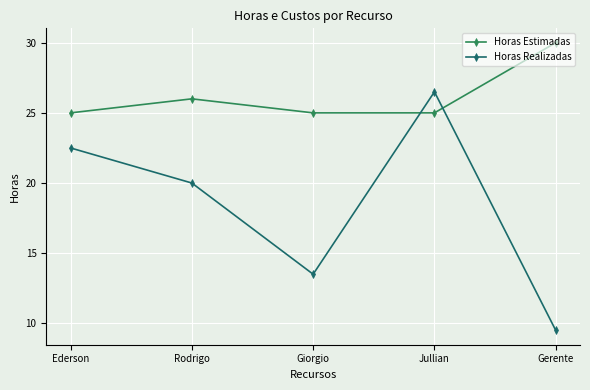

What is the value of the Horas Estimadas point at the 5th from the left?

30.0